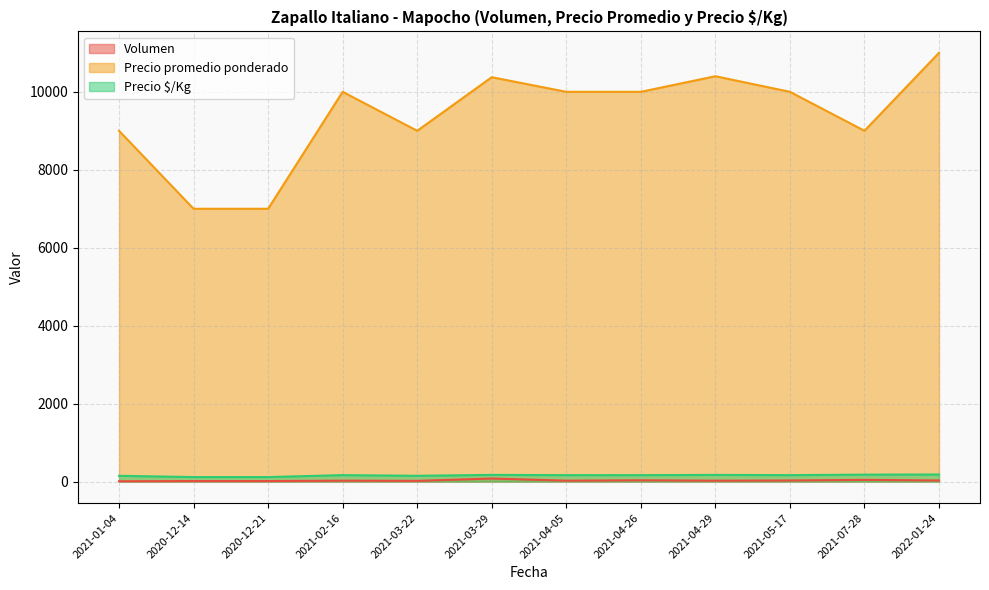

Reading right to left, what are all the values shown in this chart?

Volumen: 2022-01-24=30	2021-07-28=45	2021-05-17=30	2021-04-29=25	2021-04-26=35	2021-04-05=25	2021-03-29=80	2021-03-22=20	2021-02-16=25	2020-12-21=15	2020-12-14=15	2021-01-04=10
Precio promedio ponderado: 2022-01-24=11000	2021-07-28=9000	2021-05-17=10000	2021-04-29=10400	2021-04-26=10000	2021-04-05=10000	2021-03-29=10375	2021-03-22=9000	2021-02-16=10000	2020-12-21=7000	2020-12-14=7000	2021-01-04=9000
Precio $/Kg: 2022-01-24=183	2021-07-28=180	2021-05-17=167	2021-04-29=173	2021-04-26=167	2021-04-05=167	2021-03-29=173	2021-03-22=150	2021-02-16=167	2020-12-21=117	2020-12-14=117	2021-01-04=150